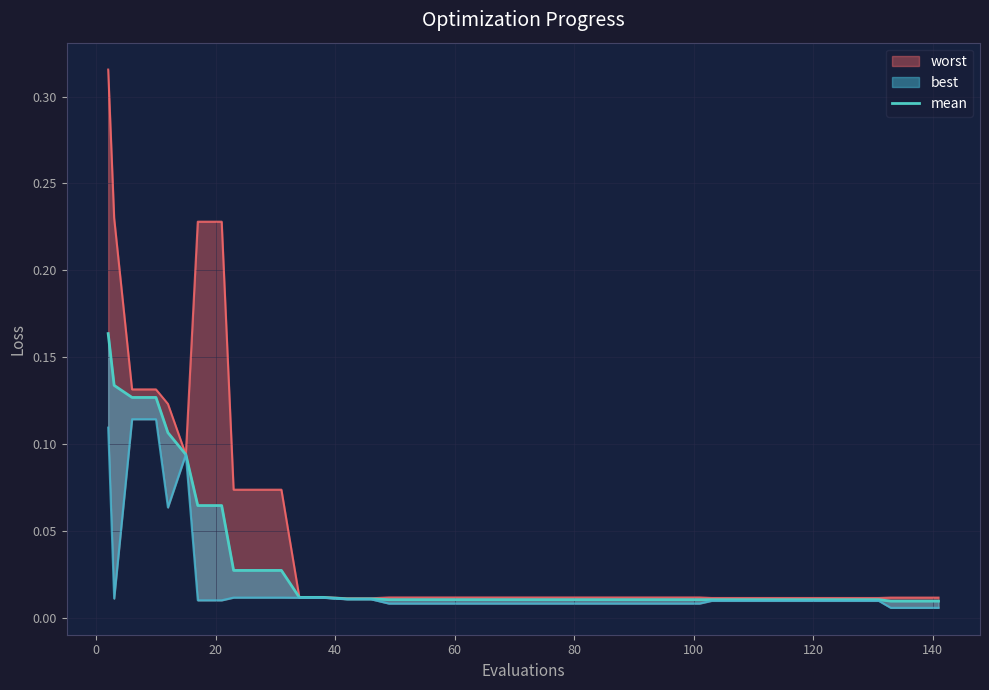

The value at 140 is 0.0. True or false?

False